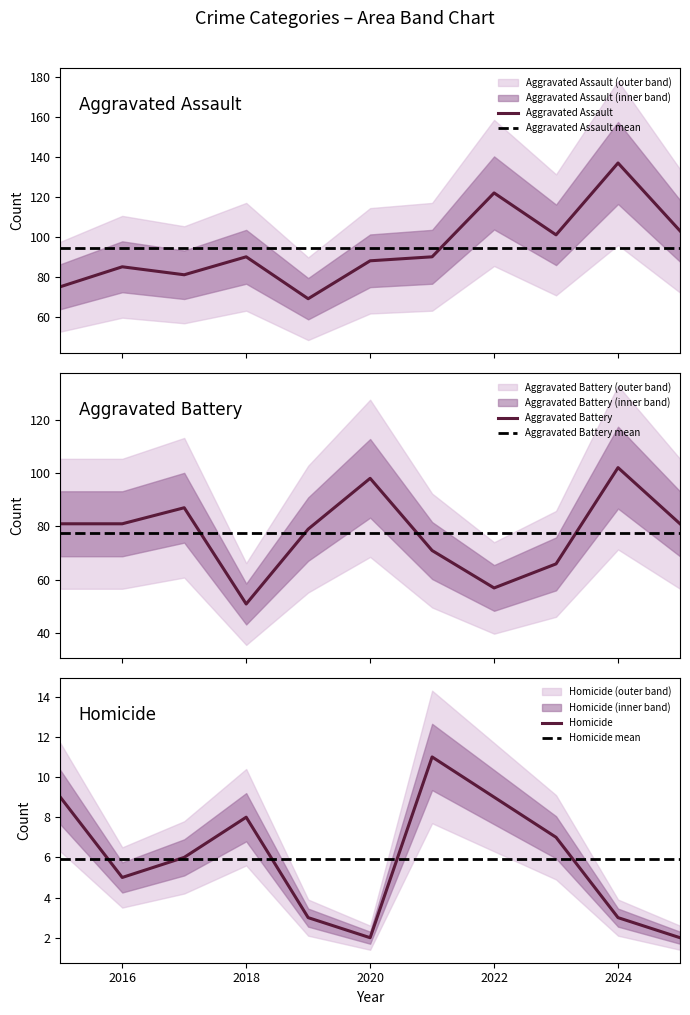

True or false: Homicide and Aggravated Battery cross at least once.

False